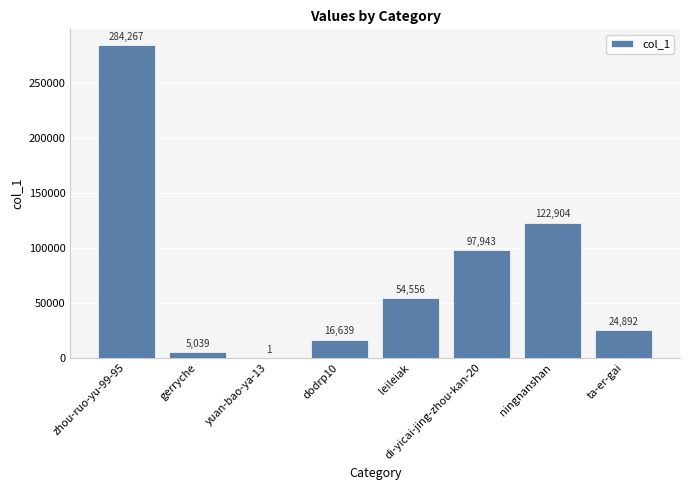

What is the sum of the values at leileiak and ningnanshan?

177460